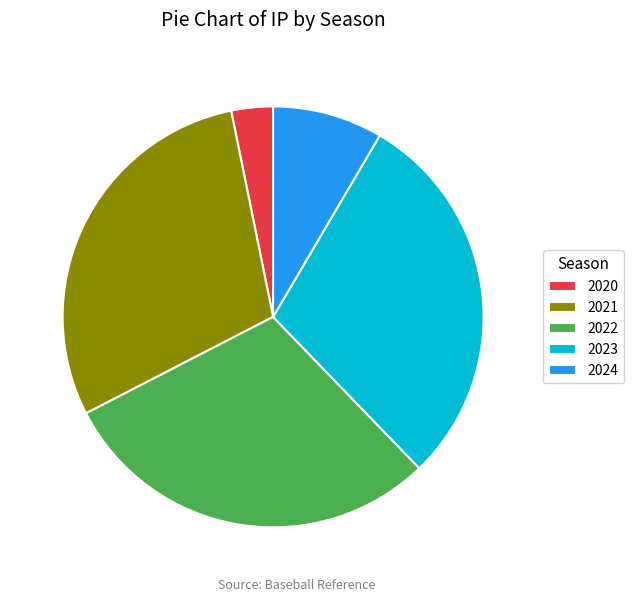

How many slices are in this pie chart?

5